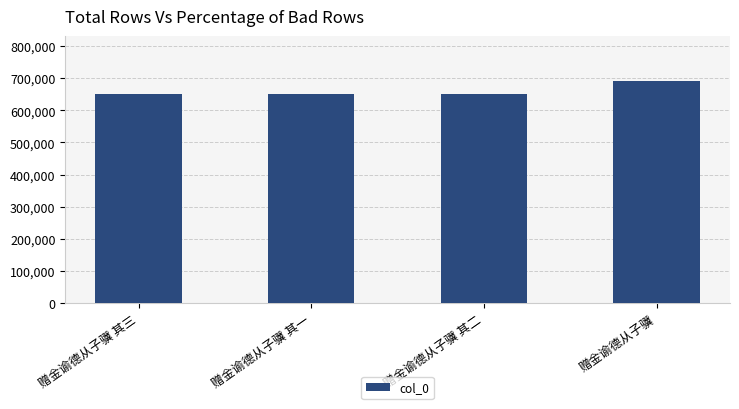

What is the change in value from 赠金谕德从子骥 其二 to 赠金谕德从子骥?

+42930